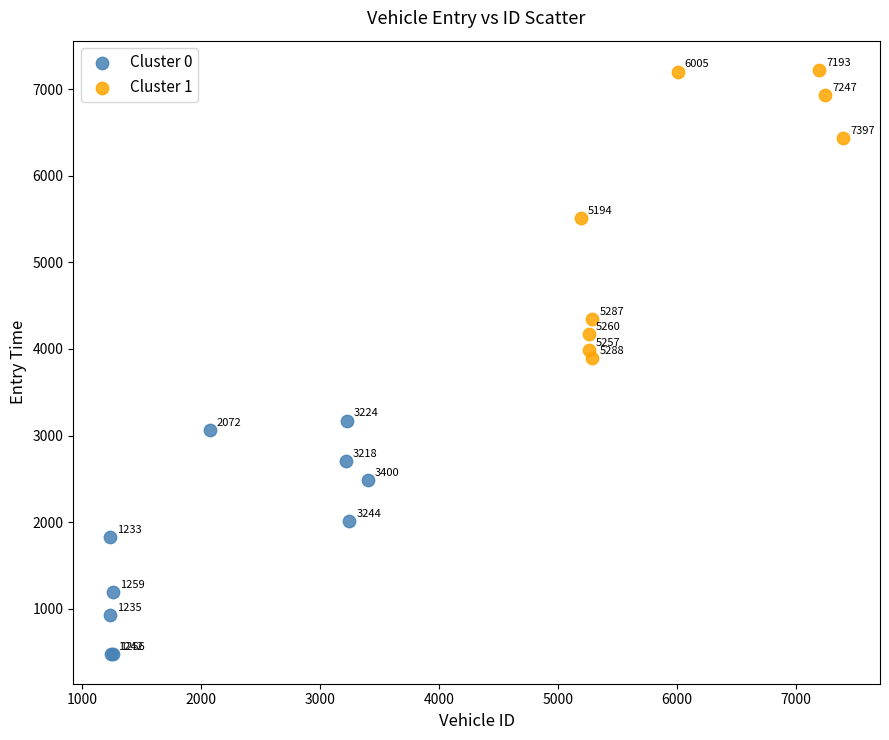

Which series contains the lowest Y value?

Cluster 0